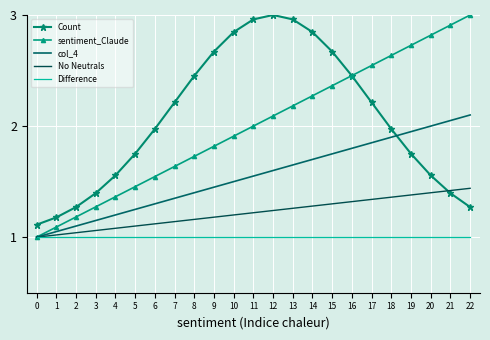

True or false: col_4 and sentiment_Claude intersect in this chart.

False